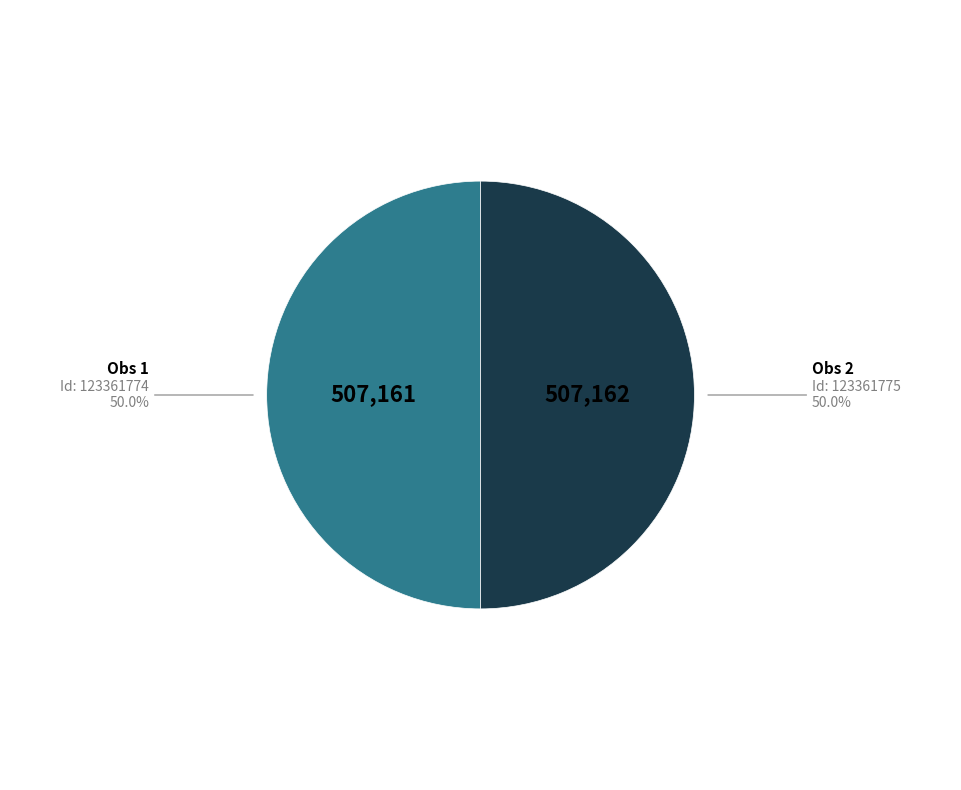

Which slice is the smallest?

123361774